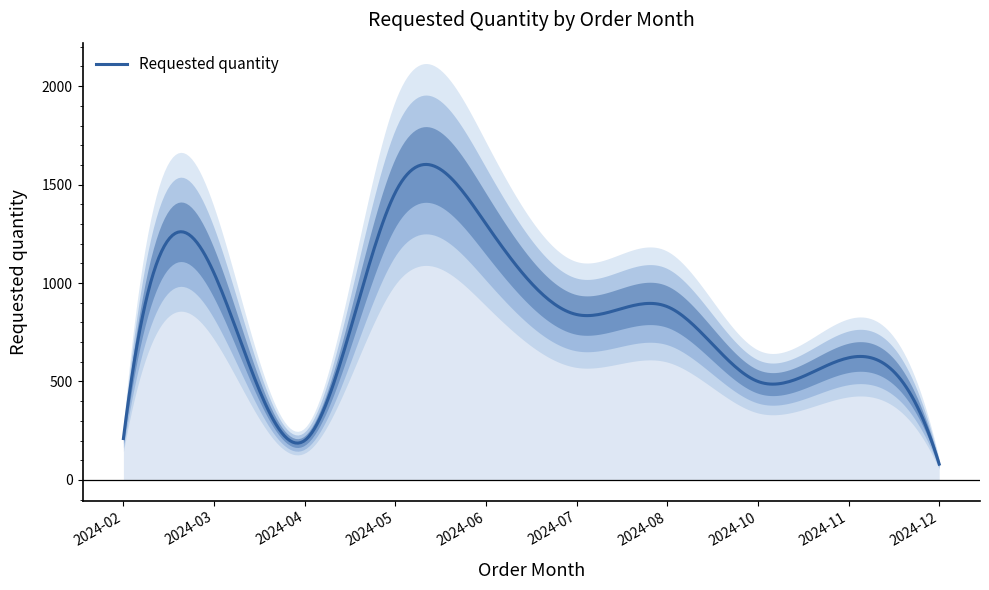

Count the number of categories in the chart.

10